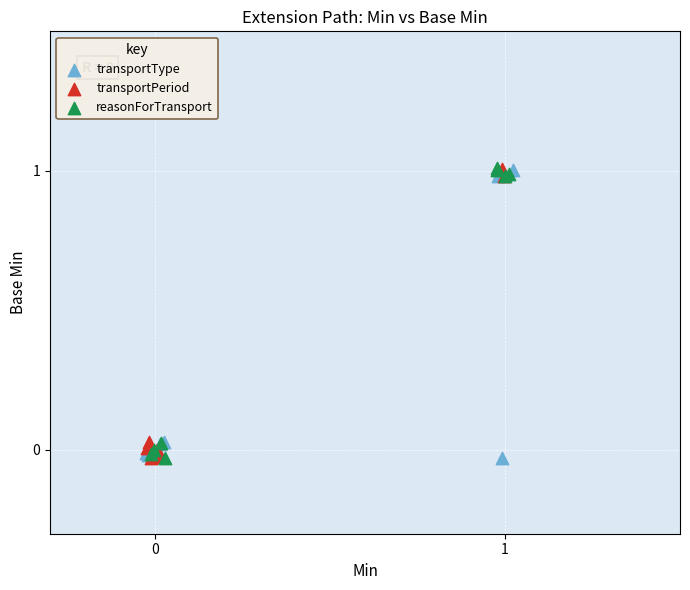

What are all the series names shown in the legend?

transportType, transportPeriod, reasonForTransport